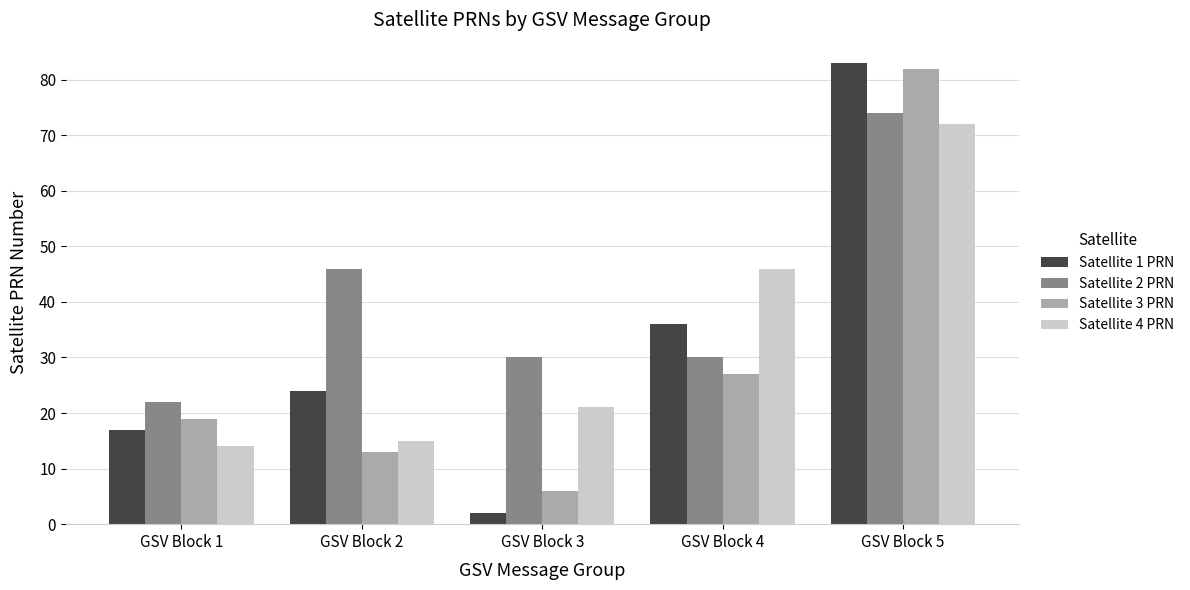

Count the number of categories in the chart.

5